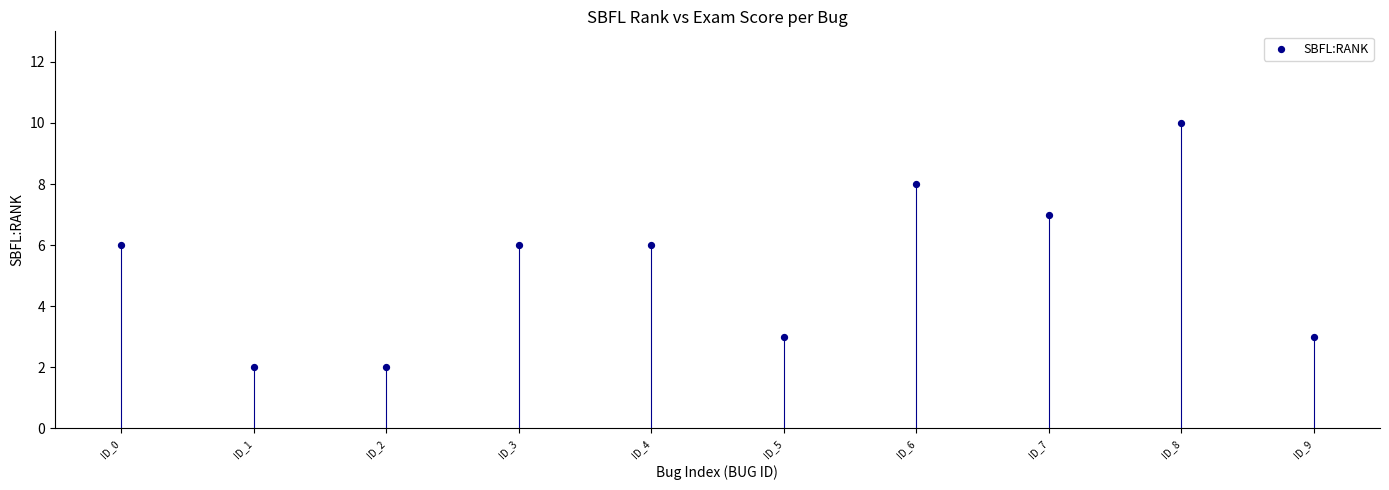

What is the range of Y values (max minus min)?

8